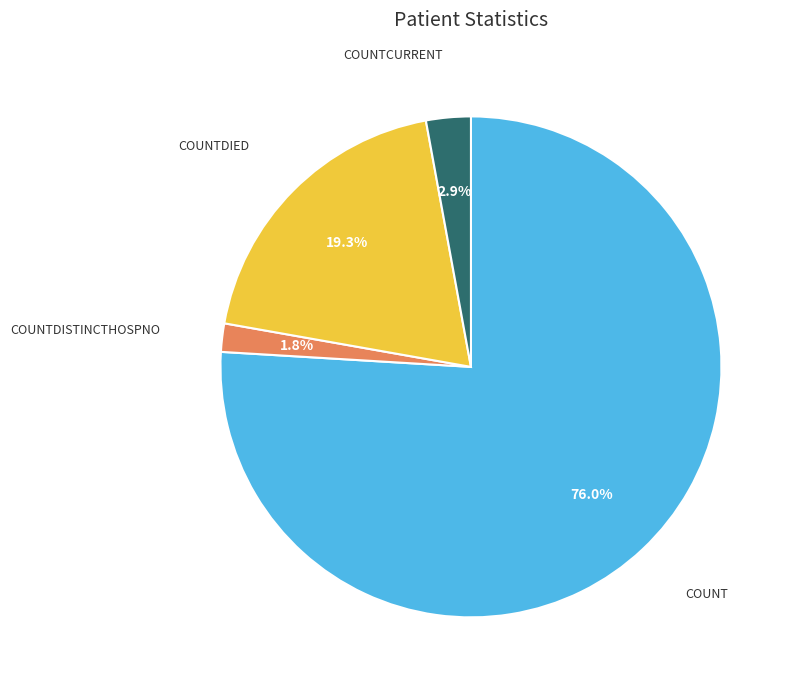

Does any single category account for the majority?

Yes